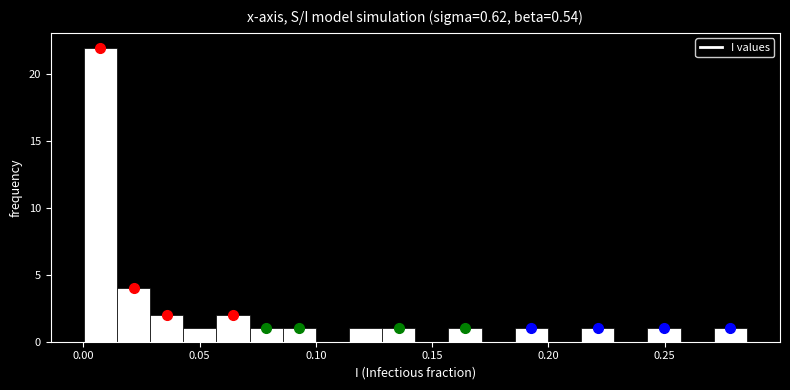

Around what value on the x-axis is the tallest bar? Give the approximate position of its centre, as read against the axis.

0.005